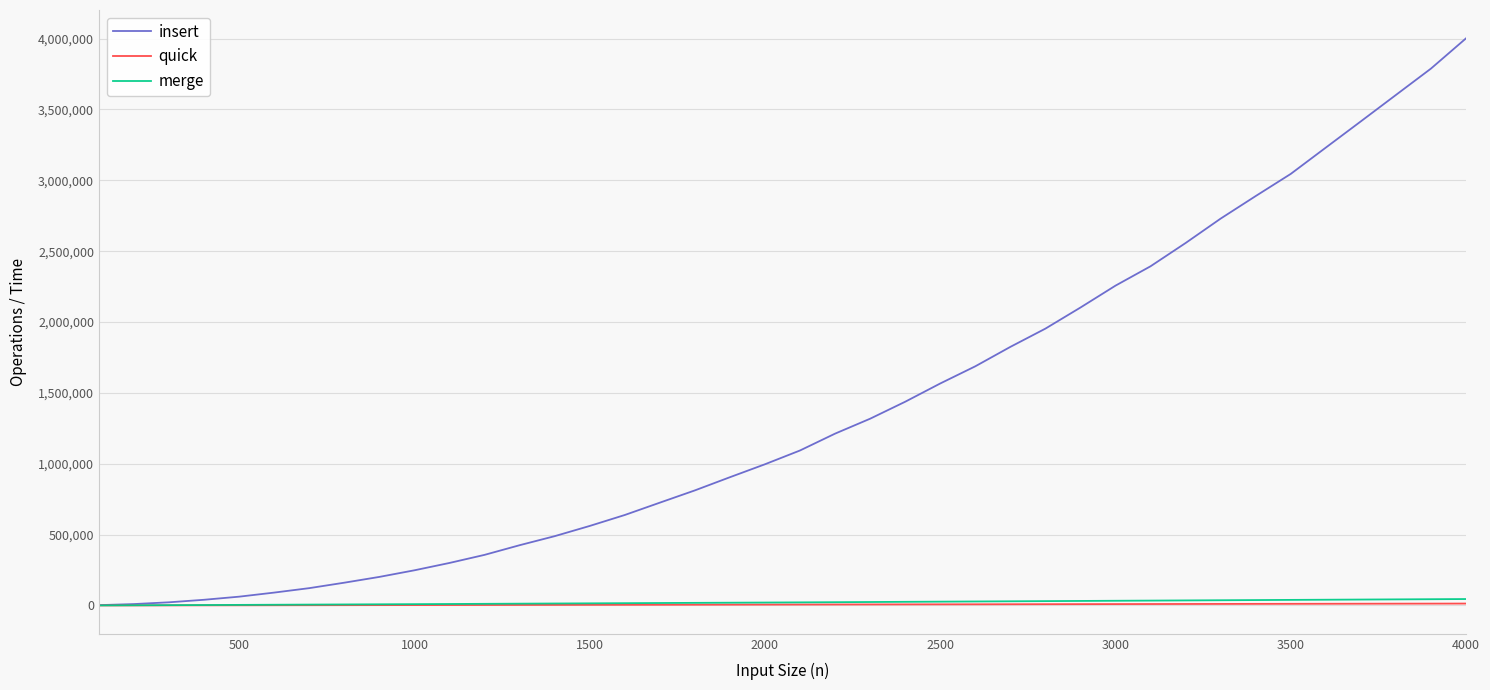

Which series has the largest total across all categories?

insert